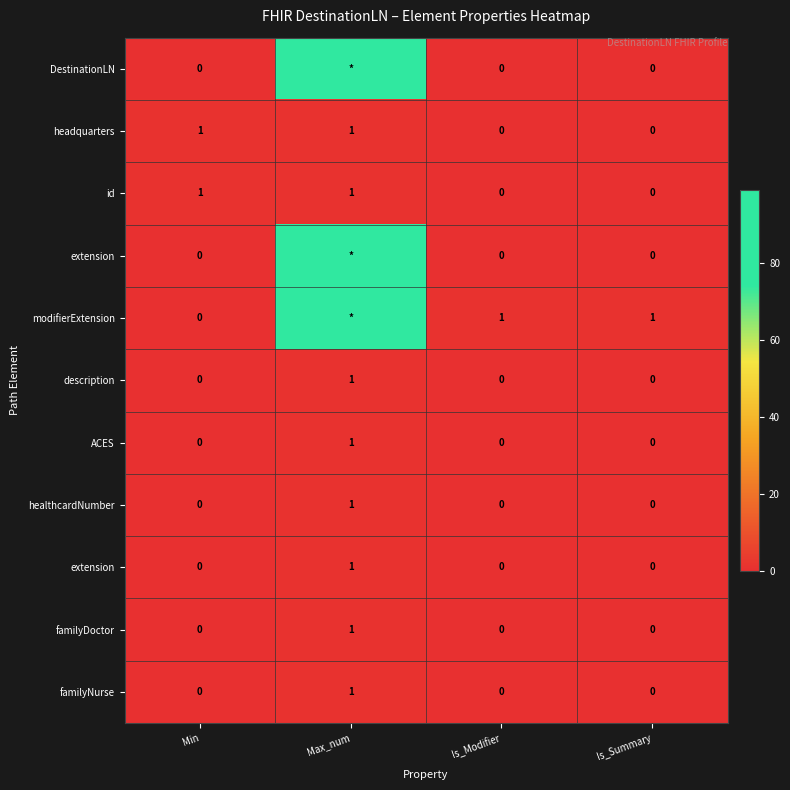

At how many categories does at least one series exceed 80?

1